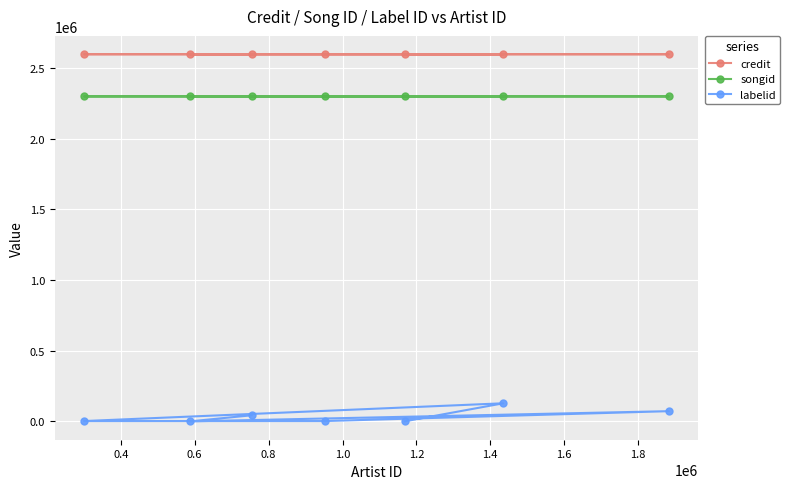

What is the lowest value of the songid series?

2297985